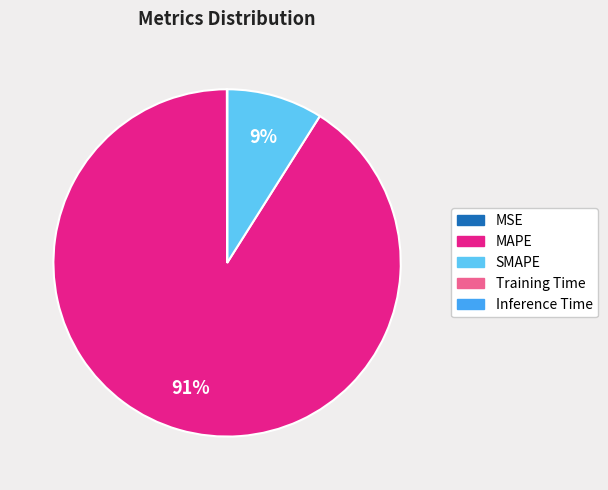

Which category has the biggest portion of the pie?

MAPE